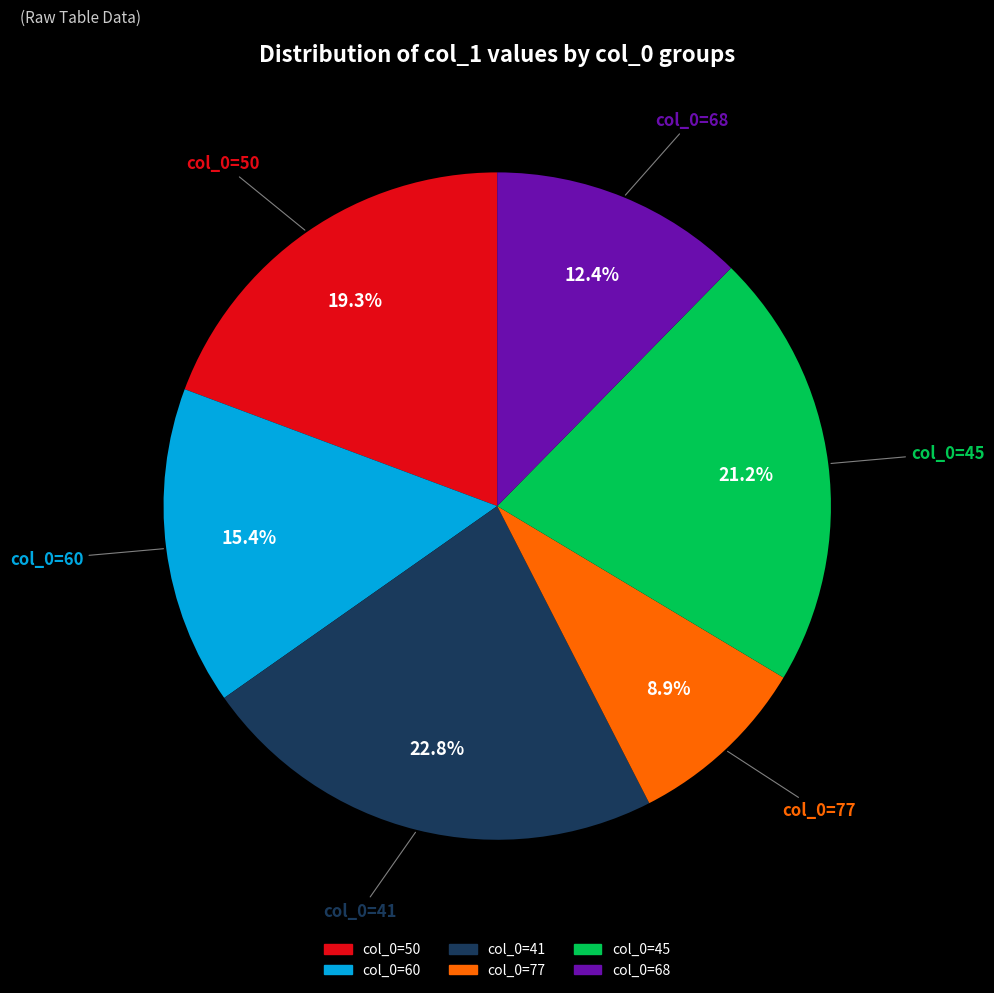

Rank the categories by value from lowest to highest.

col_0=77, col_0=68, col_0=60, col_0=50, col_0=45, col_0=41